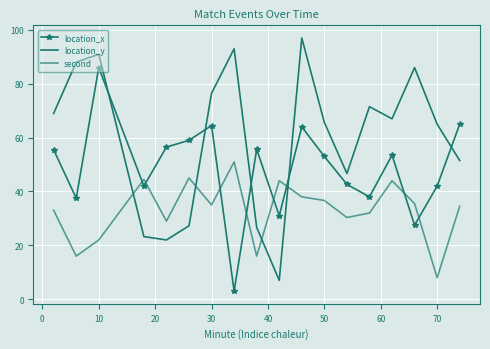

What is the average value of the second series?

33.0